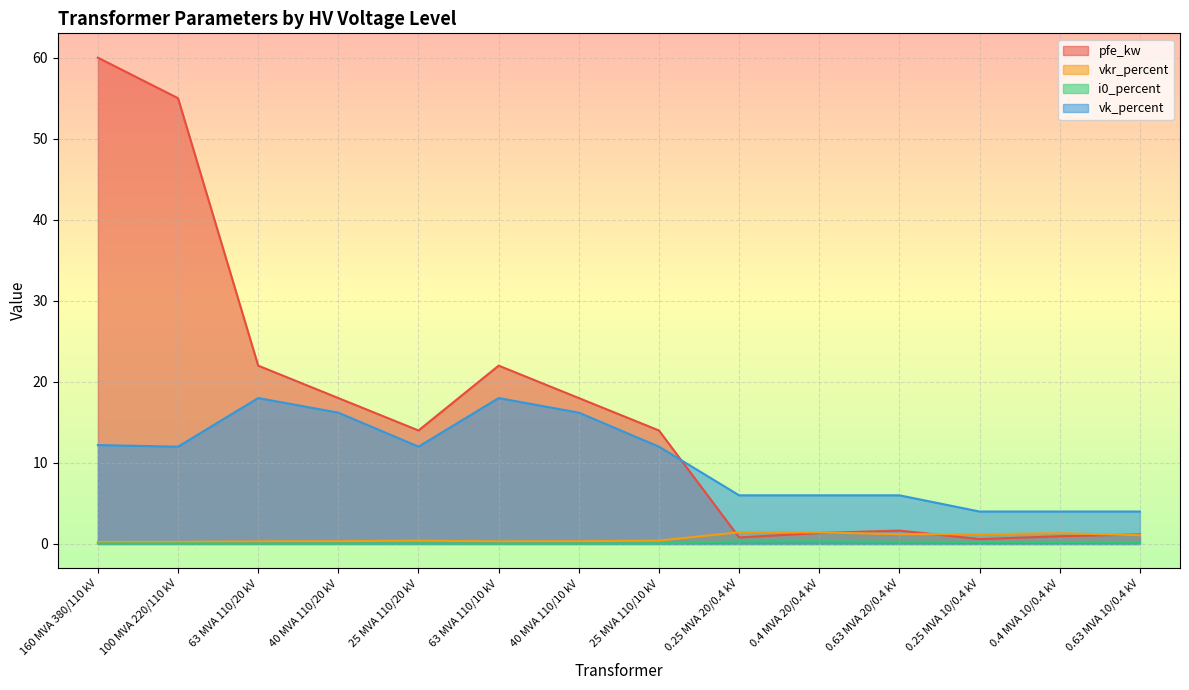

Is it true that i0_percent equals 0.2 at 0.4 MVA 10/0.4 kV?

True